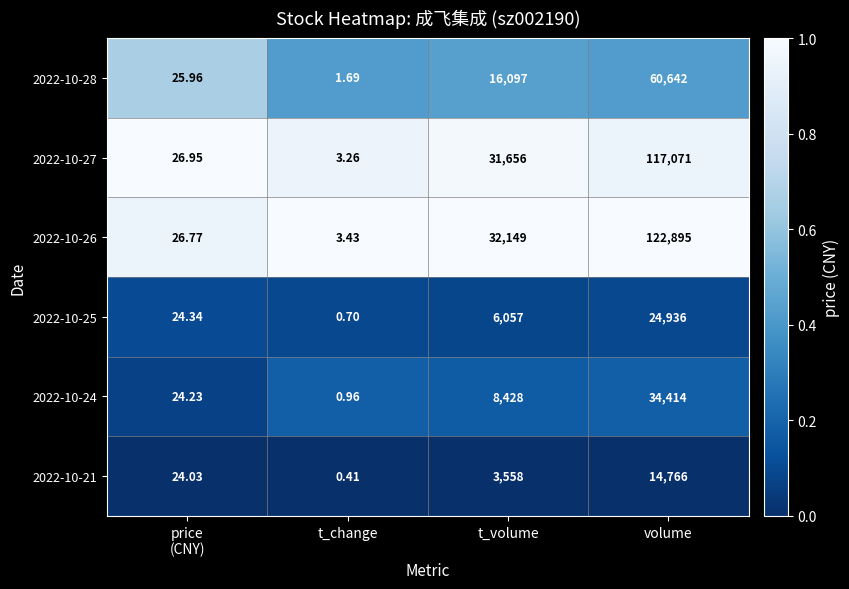

At which category is the sum across all series the highest?

volume